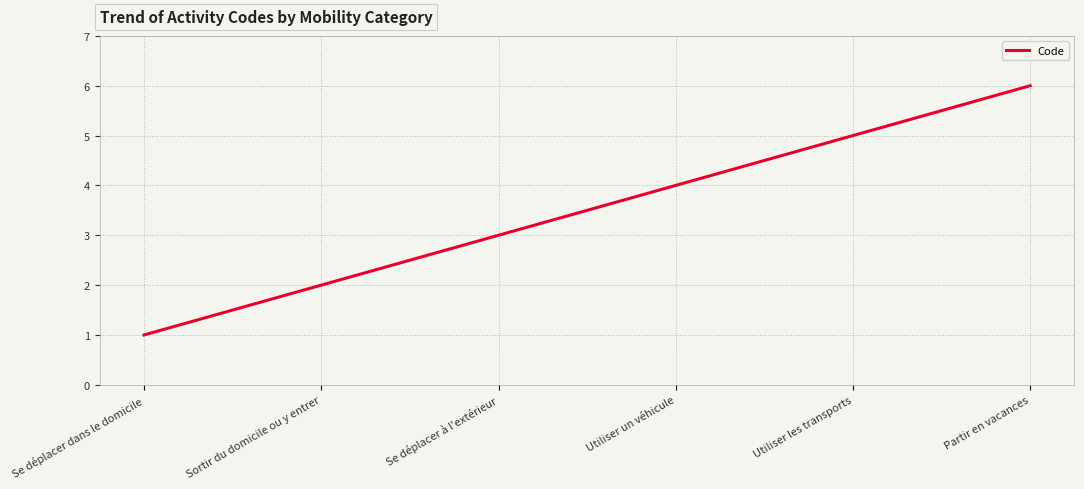

What is the average value?

4